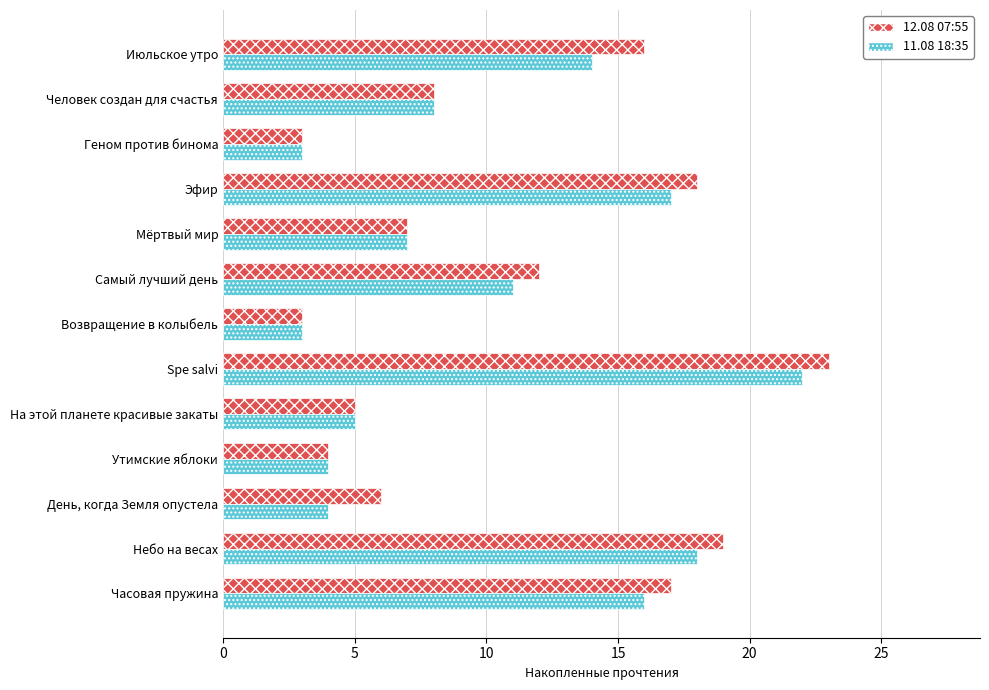

Is the value of 11.08 18:35 at Spe salvi greater than the value of 12.08 07:55 at Июльское утро?

Yes